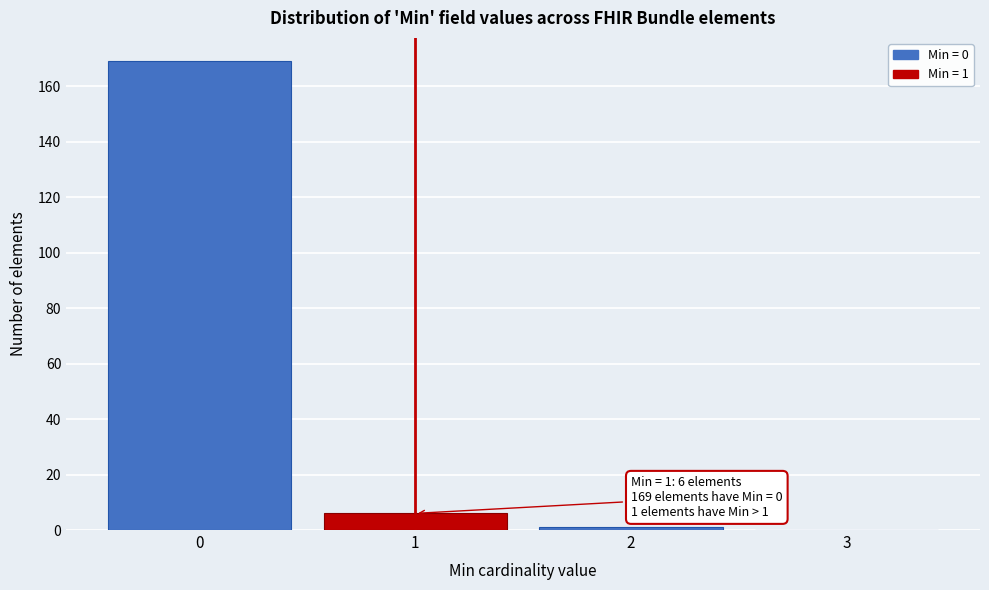

Which range on the x-axis has the tallest bar?

-0.5 to 0.5